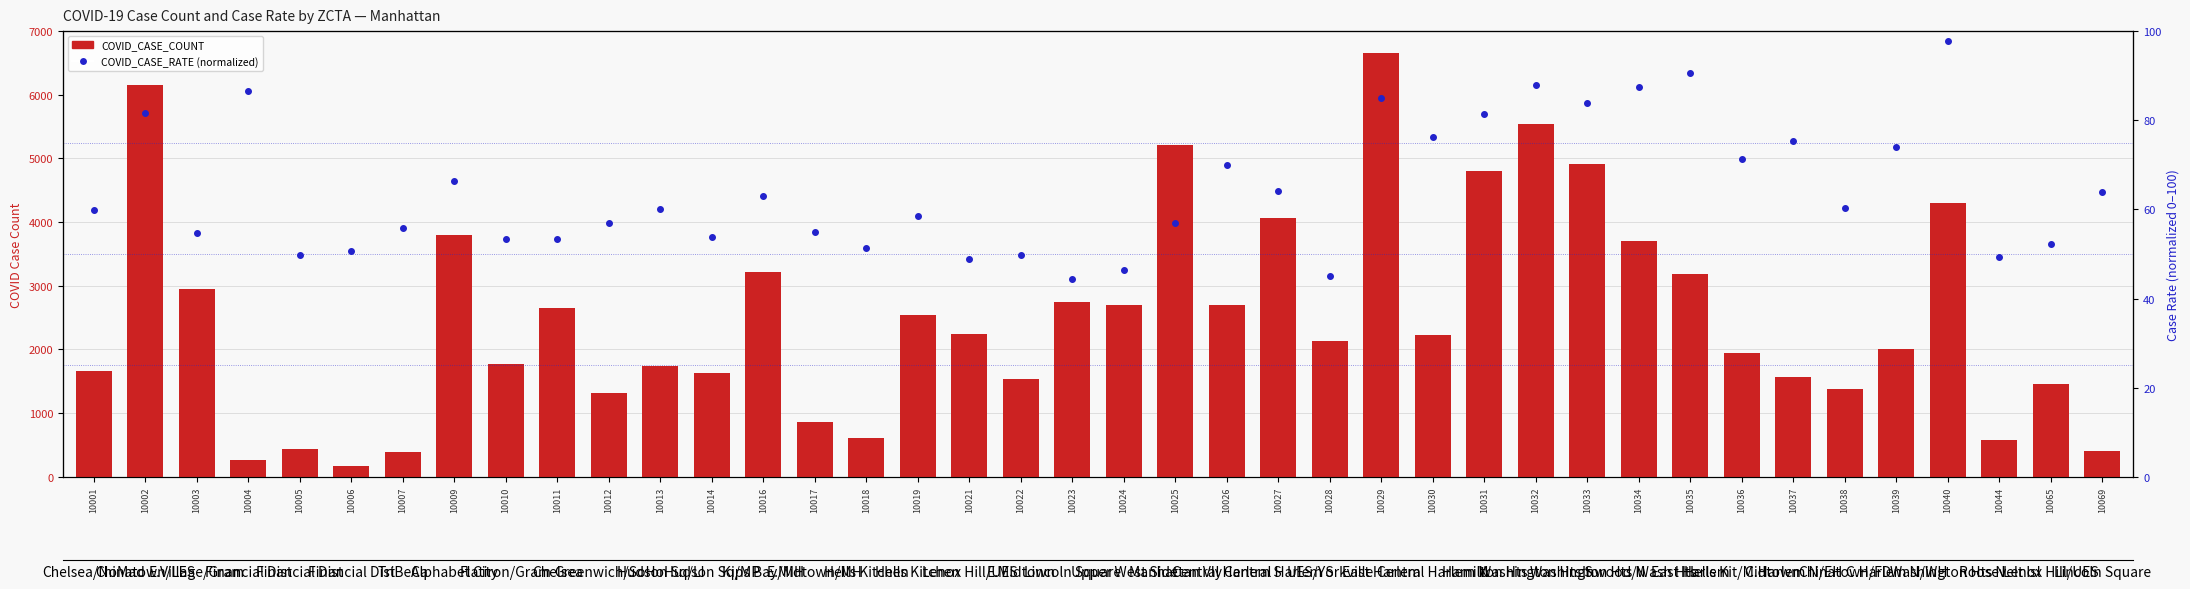

Reading right to left, transcribe all the data shown in this chart.

COVID_CASE_COUNT: 401.0	1457.0	576.0	4298.0	2014.0	1381.0	1568.0	1945.0	3189.0	3699.0	4910.0	5540.0	4800.0	2234.0	6649.0	2138.0	4072.0	2703.0	5218.0	2706.0	2743.0	1535.0	2237.0	2549.0	606.0	858.0	3209.0	1629.0	1733.0	1319.0	2658.0	1778.0	3796.0	391.0	171.0	436.0	257.0	2951.0	6154.0	1654.0
COVID_CASE_RATE: 63.8	52.2	49.3	97.8	74.1	60.4	75.4	71.4	90.5	87.6	83.9	87.9	81.3	76.3	85.0	45.1	64.2	69.9	57.0	46.3	44.4	49.7	48.8	58.6	51.4	55.0	63.0	53.7	60.1	57.0	53.4	53.3	66.4	55.9	50.6	49.8	86.5	54.7	81.7	59.9